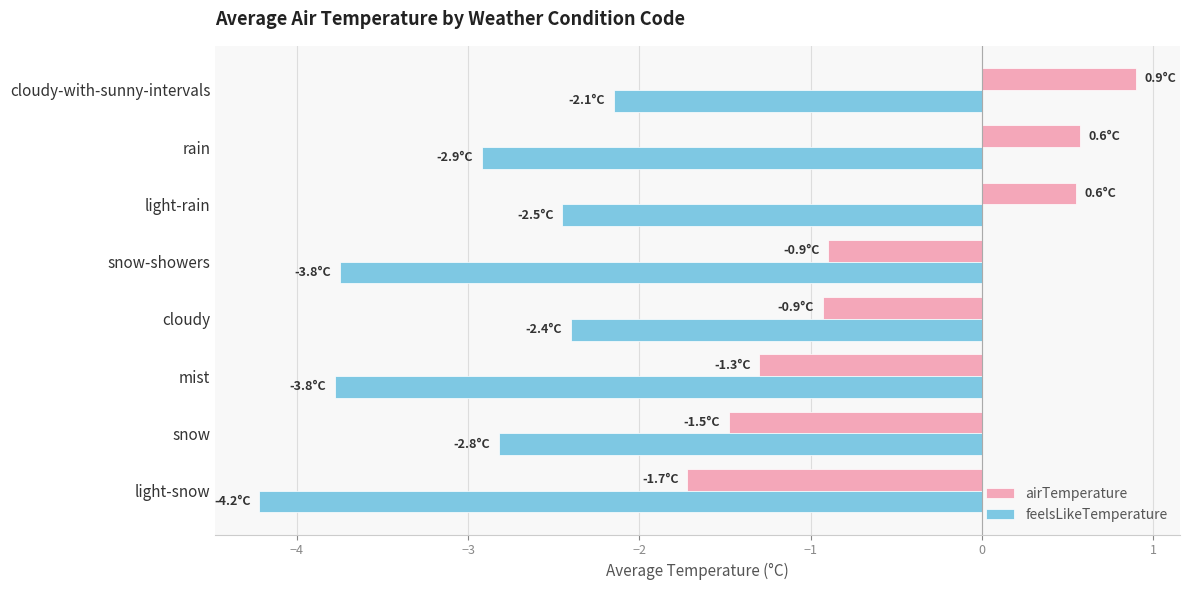

What value does the feelsLikeTemperature series have at snow?

-2.8